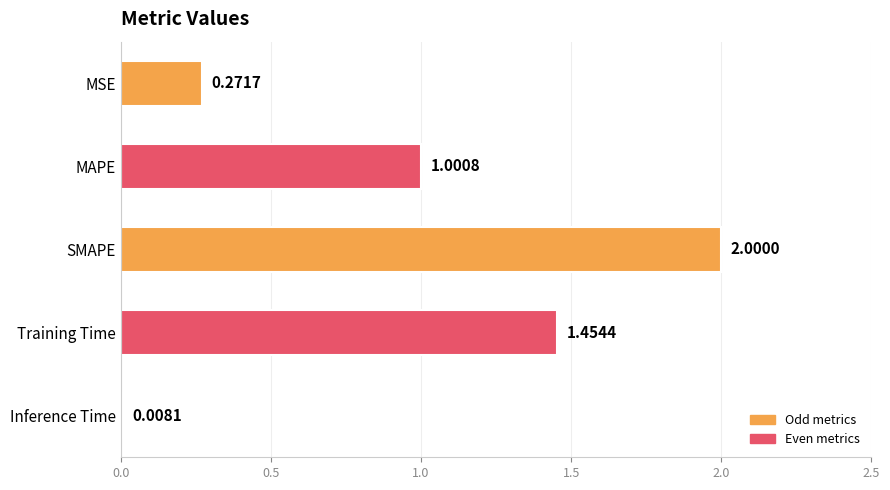

What is the label of the 3rd bar from the bottom?

SMAPE